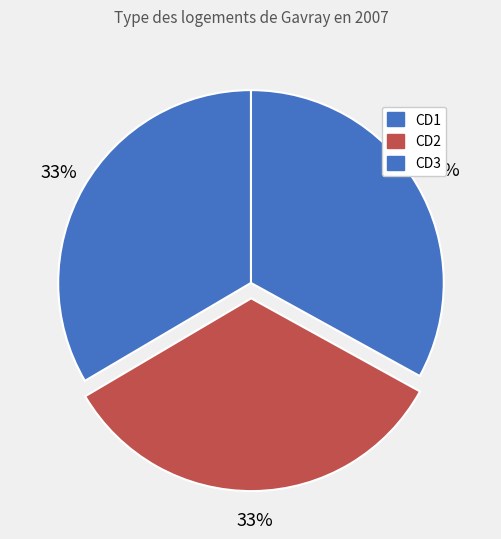

Combined, do CD2 and CD1 account for over 50%?

Yes